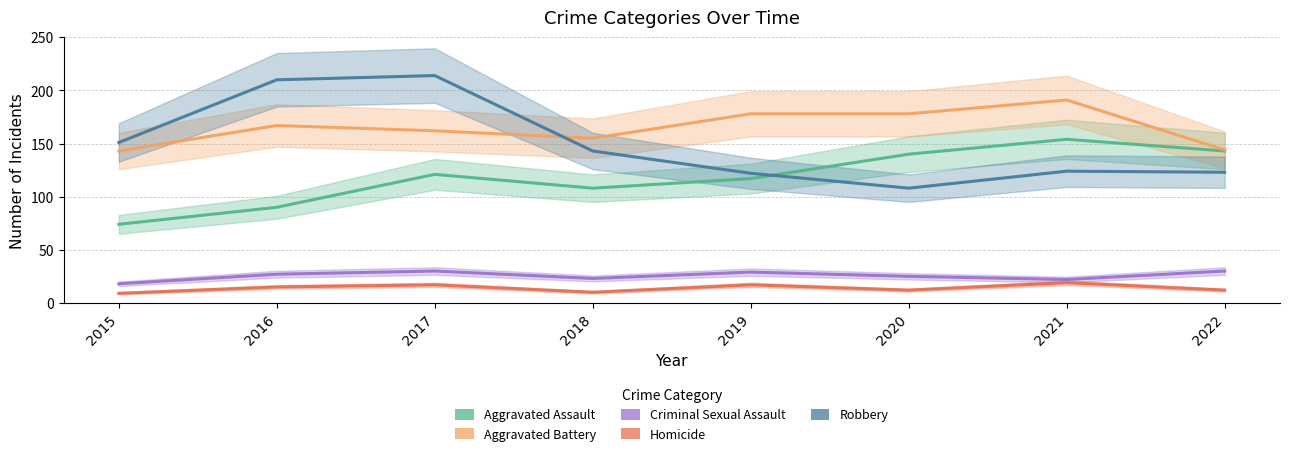

How many data points does each series have?

8